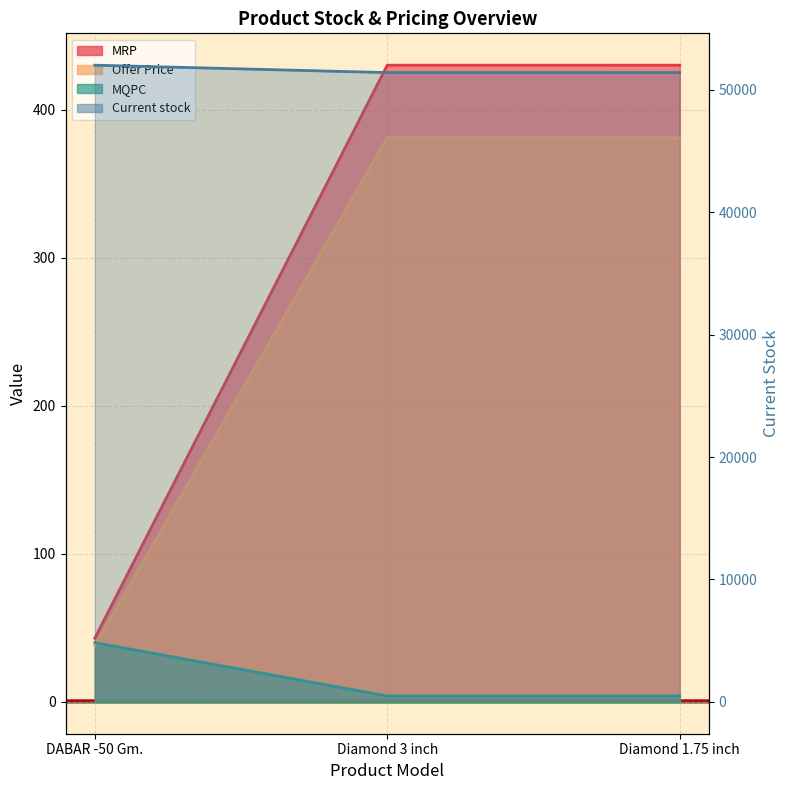

What is the label of the 1st point from the left?

DABAR -50 Gm.